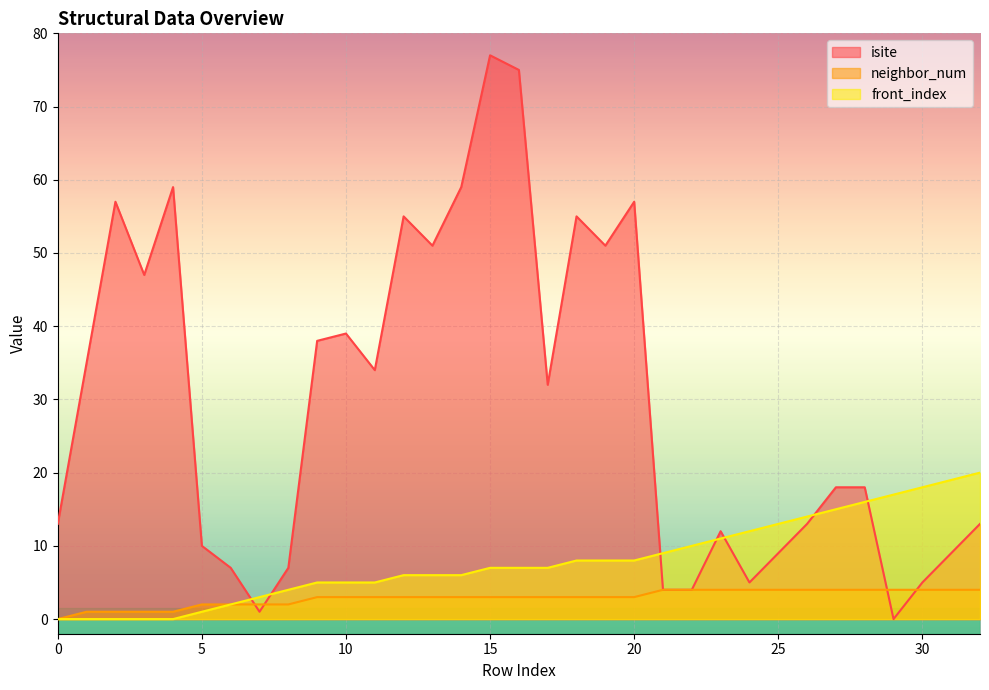

Which series has the largest total across all categories?

isite